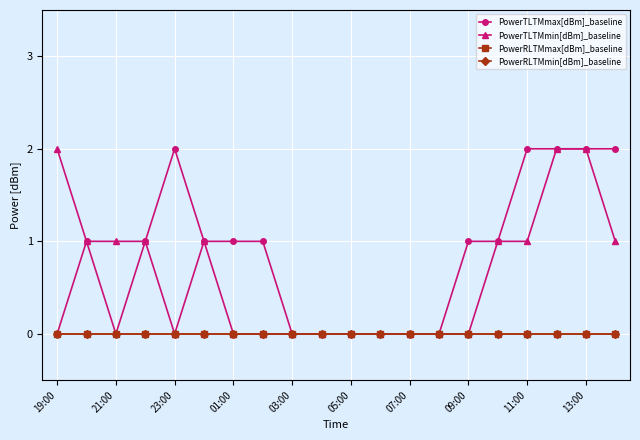

Does the chart have visible grid lines?

Yes